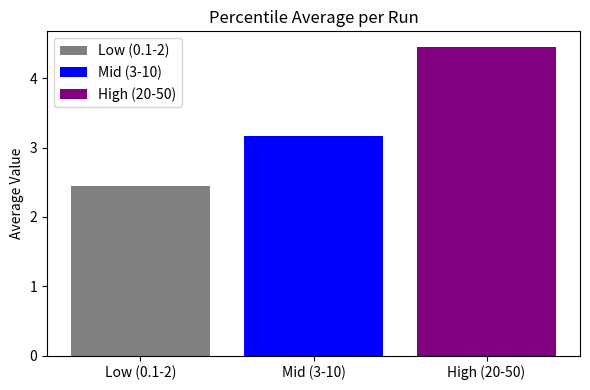

What value does the Low (0.1-2) series have at Mid (3-10)?

2.4